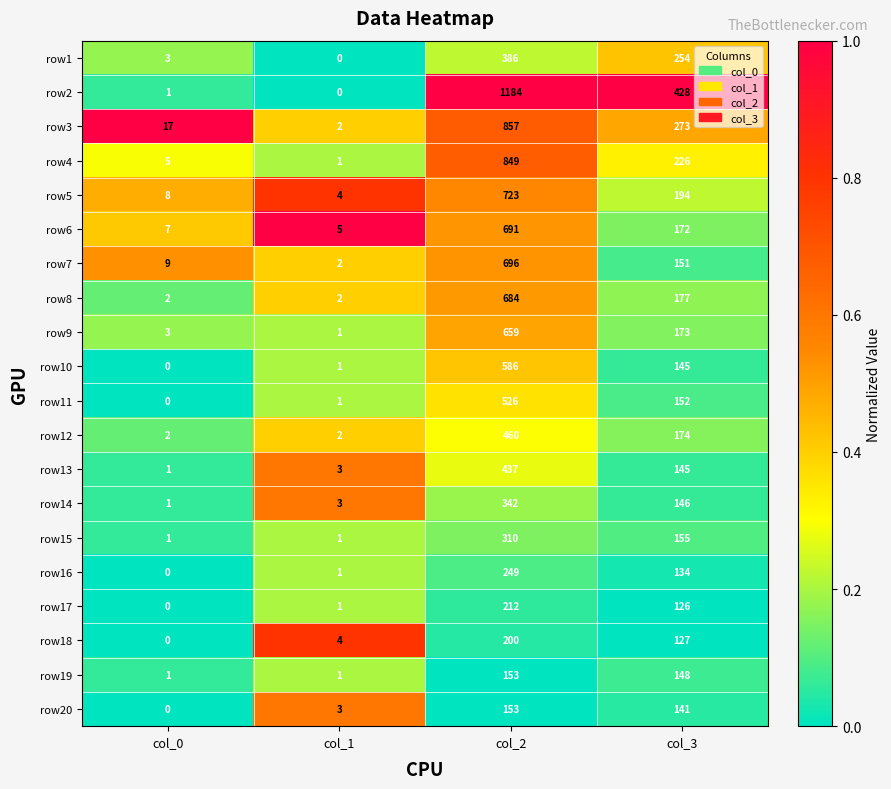

The value of row9 at col_0 is 5. True or false?

False